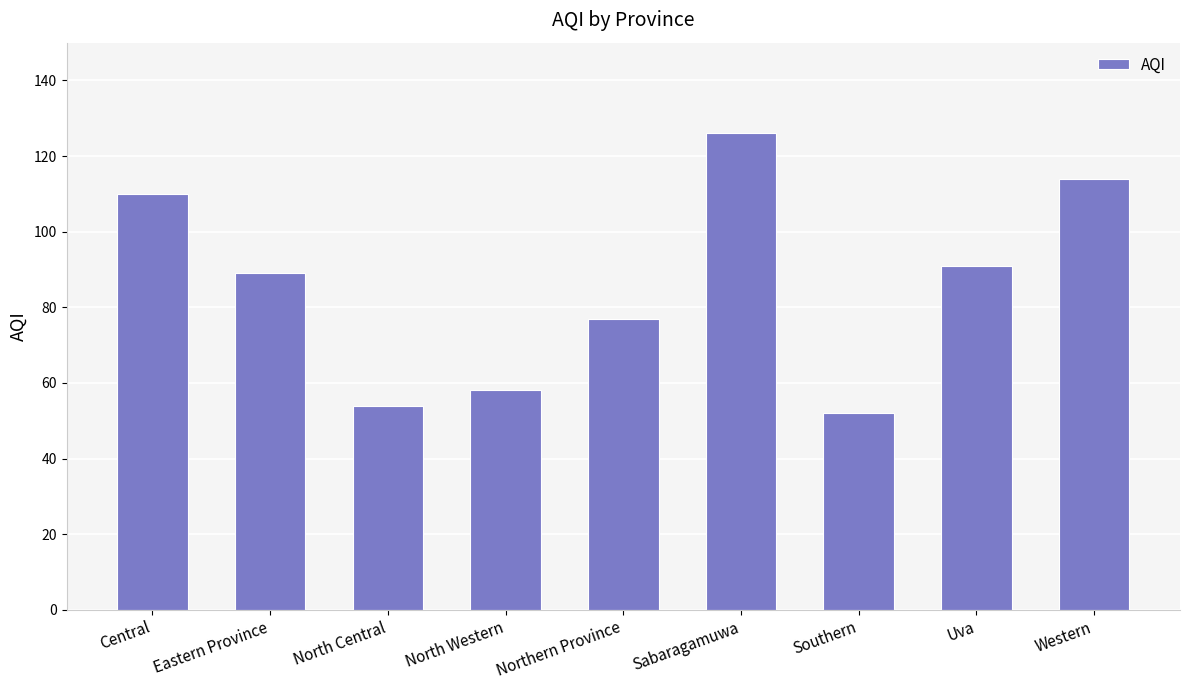

What is the difference between the maximum and second lowest values?

72